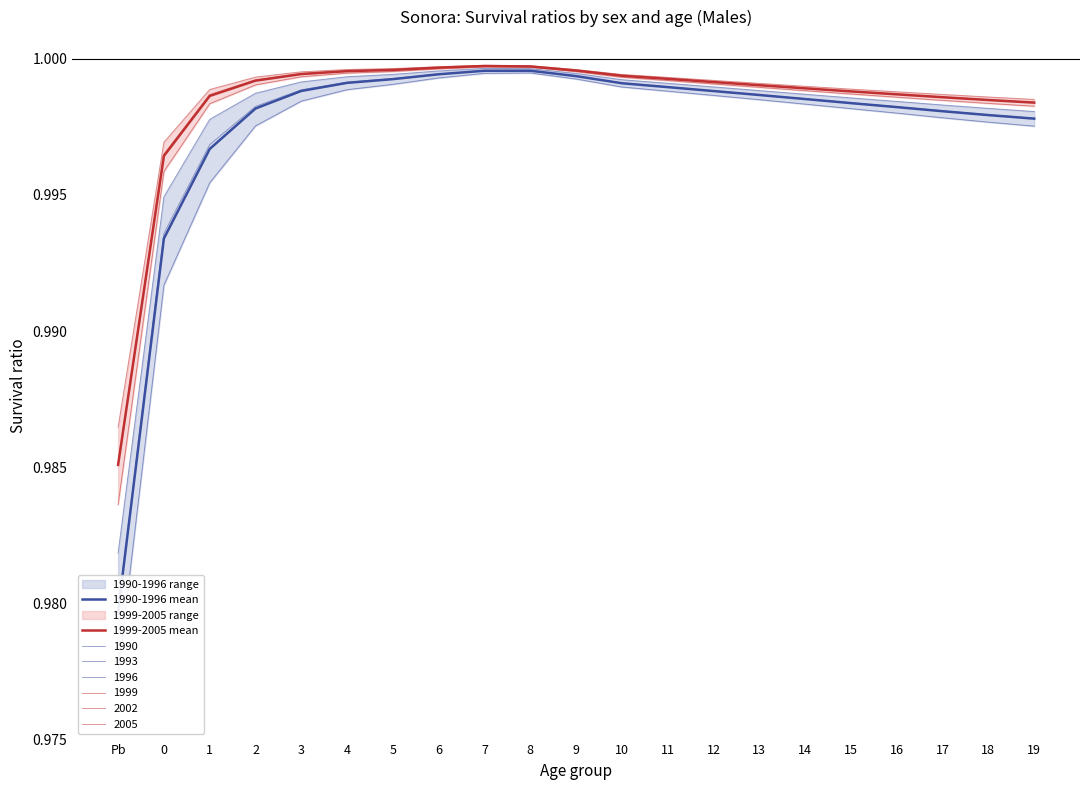

Is it true that 1990-1996 mean equals 0.4 at 1?

False